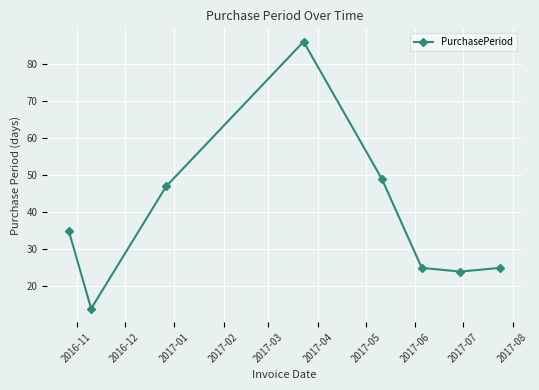

Reading right to left, extract all data points from this chart.

25	24	25	49	86	47	14	35